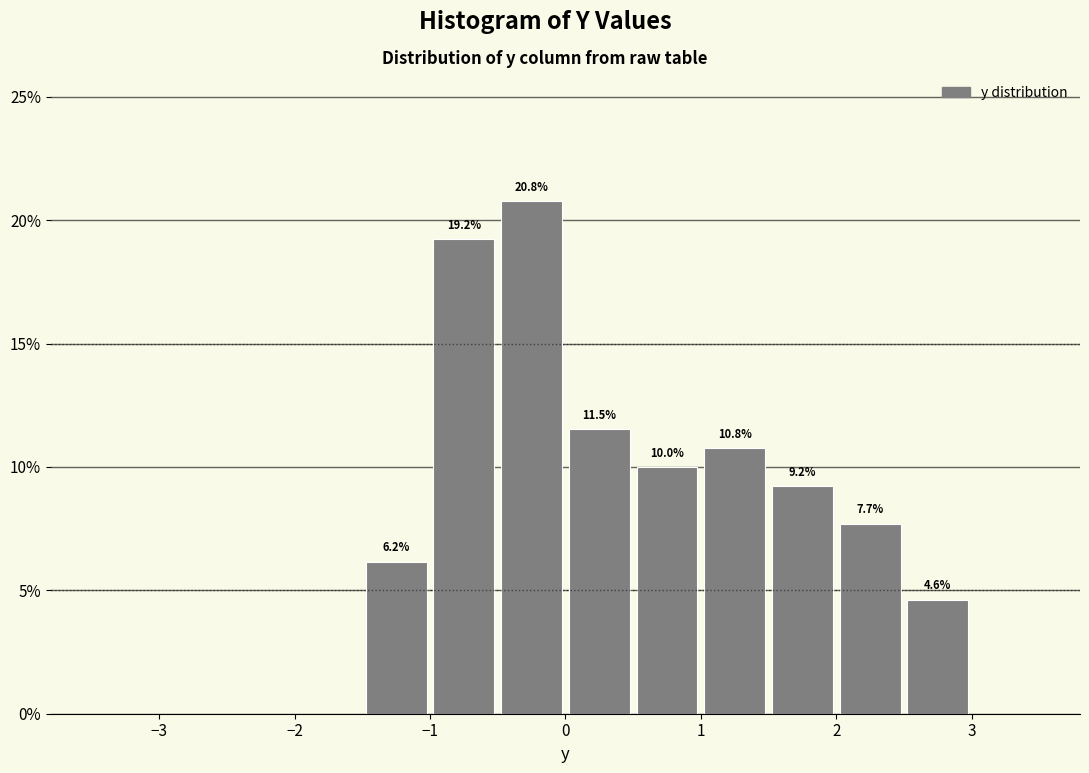

Which range on the x-axis has the tallest bar?

-0.5 to 0.0